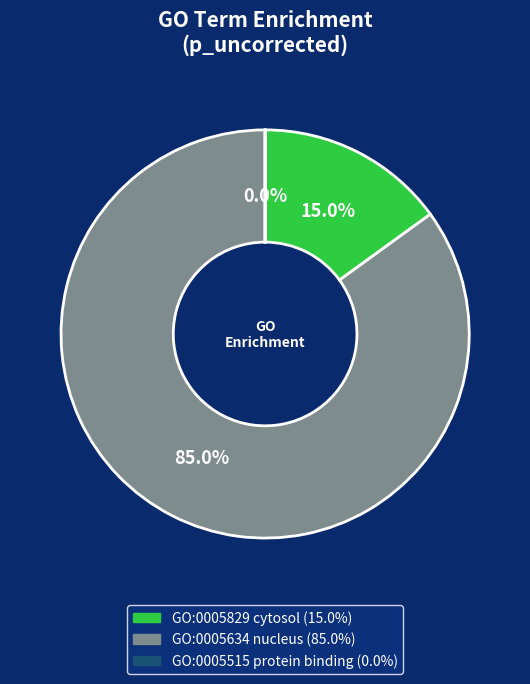

Is there a majority slice in this chart?

Yes